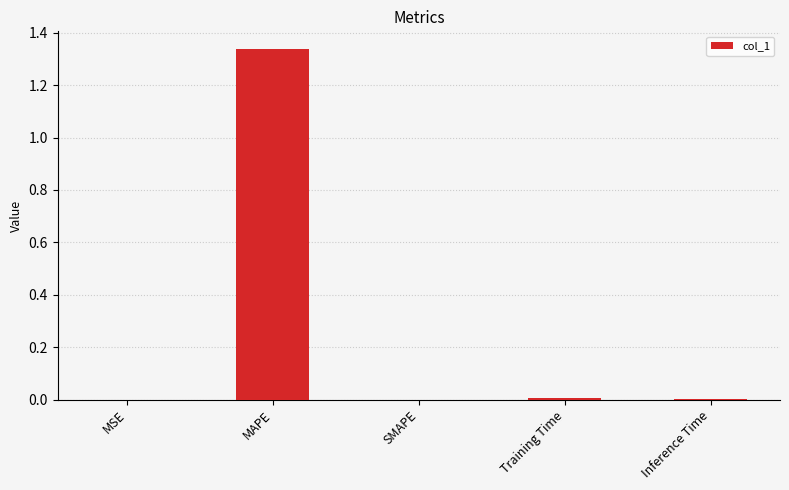

True or false: the data shows -0.8 at SMAPE.

False